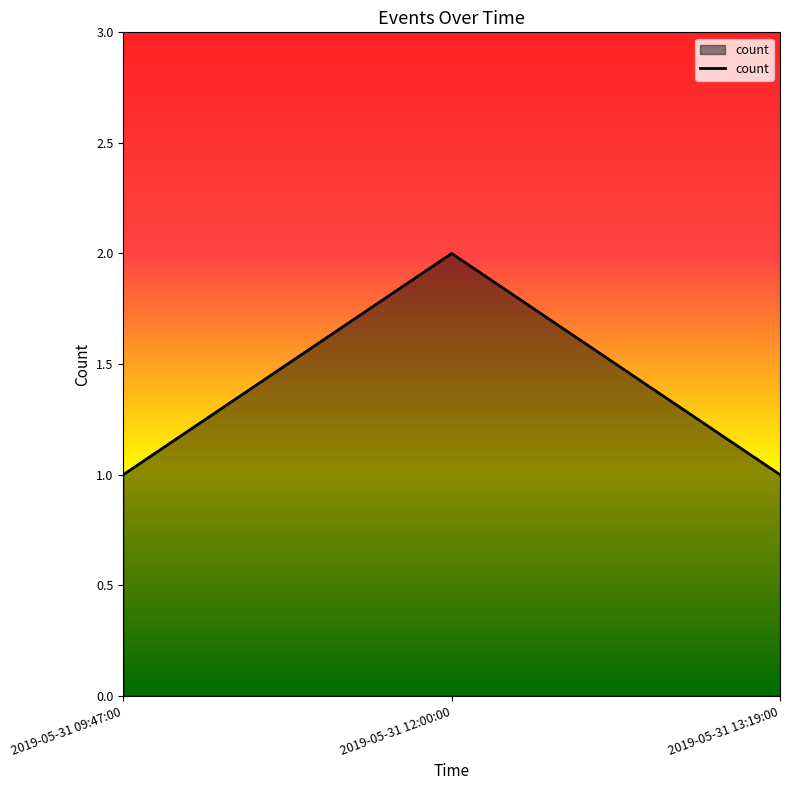

What is the difference between the maximum and minimum values?

1